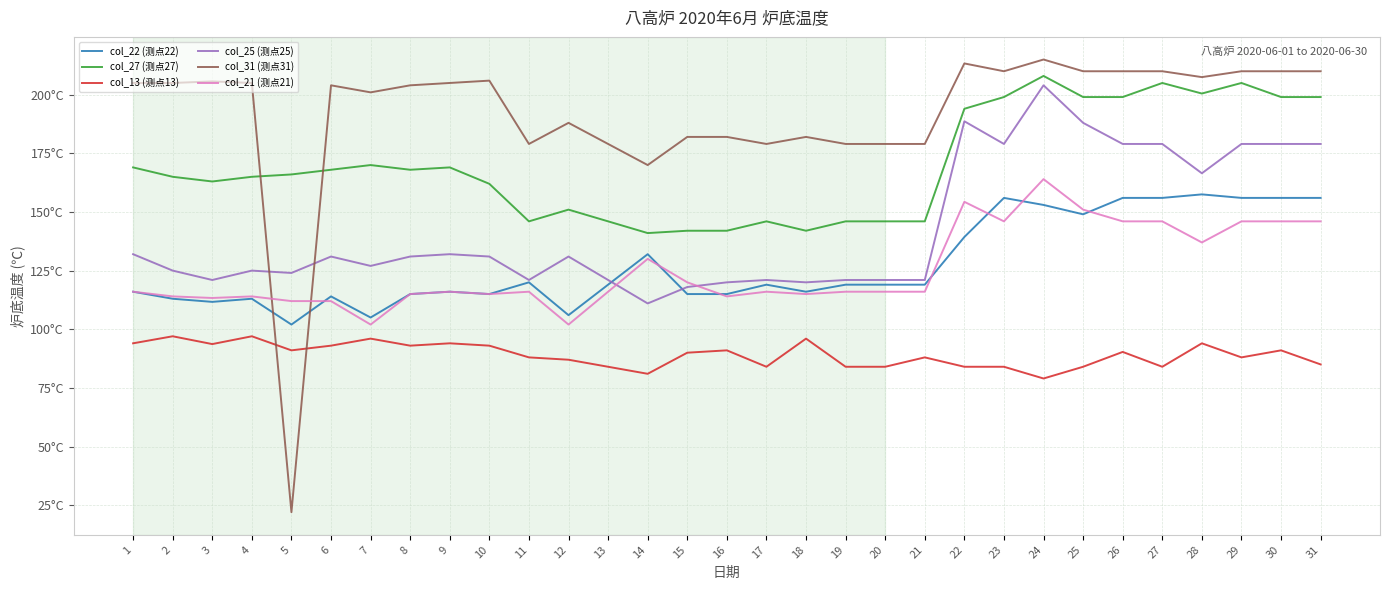

Reading left to right, transcribe all the data shown in this chart.

col_22 (测点22): 116.0	113.0	111.7	113.0	102.0	114.0	105.0	115.0	116.0	115.0	120.0	106.0	119.0	132.0	115.0	115.0	119.0	116.0	119.0	119.0	119.0	139.3	156.0	153.0	149.0	156.0	156.0	157.5	156.0	156.0	156.0
col_27 (测点27): 169.0	165.0	163.0	165.0	166.0	168.0	170.0	168.0	169.0	162.0	146.0	151.0	146.0	141.0	142.0	142.0	146.0	142.0	146.0	146.0	146.0	194.0	199.0	208.0	199.0	199.0	205.0	200.5	205.0	199.0	199.0
col_13 (测点13): 94.0	97.0	93.7	97.0	91.0	93.0	96.0	93.0	94.0	93.0	88.0	87.0	84.0	81.0	90.0	91.0	84.0	96.0	84.0	84.0	88.0	84.0	84.0	79.0	84.0	90.3	84.0	94.0	88.0	91.0	85.0
col_25 (测点25): 132.0	125.0	121.0	125.0	124.0	131.0	127.0	131.0	132.0	131.0	121.0	131.0	121.0	111.0	118.0	120.0	121.0	120.0	121.0	121.0	121.0	188.7	179.0	204.0	188.0	179.0	179.0	166.5	179.0	179.0	179.0
col_31 (测点31): 205.0	205.0	205.7	205.0	22.0	204.0	201.0	204.0	205.0	206.0	179.0	188.0	179.0	170.0	182.0	182.0	179.0	182.0	179.0	179.0	179.0	213.3	210.0	215.0	210.0	210.0	210.0	207.5	210.0	210.0	210.0
col_21 (测点21): 116.0	114.0	113.3	114.0	112.0	112.0	102.0	115.0	116.0	115.0	116.0	102.0	116.0	130.0	120.0	114.0	116.0	115.0	116.0	116.0	116.0	154.3	146.0	164.0	151.0	146.0	146.0	137.0	146.0	146.0	146.0